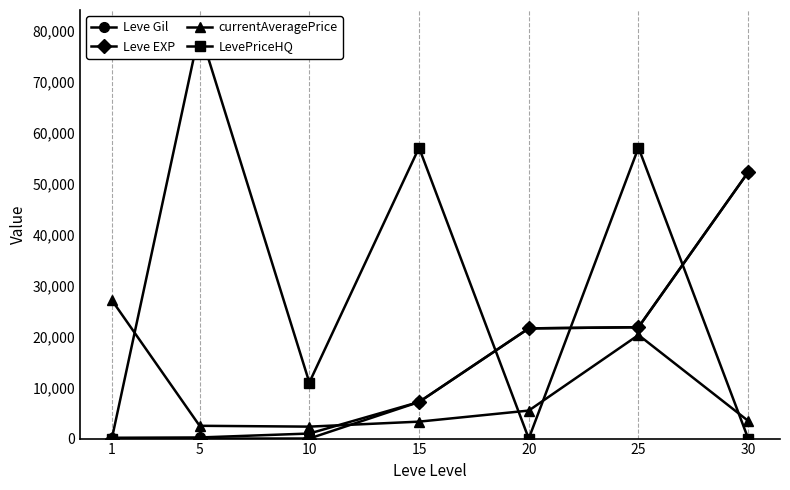

Which series has the largest total across all categories?

LevePriceHQ